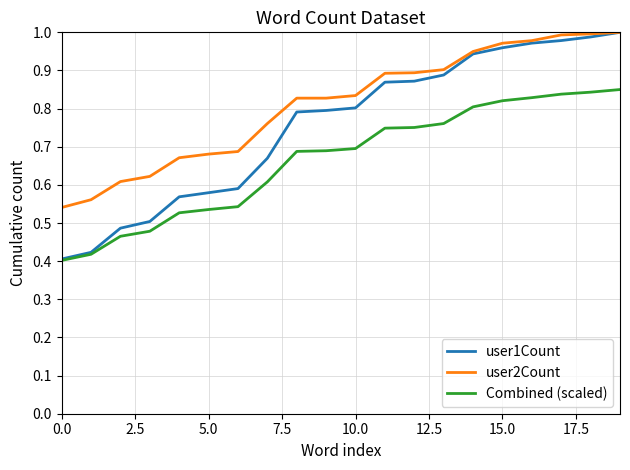

Rank the series by their average value, from lowest to highest.

Combined (scaled), user1Count, user2Count